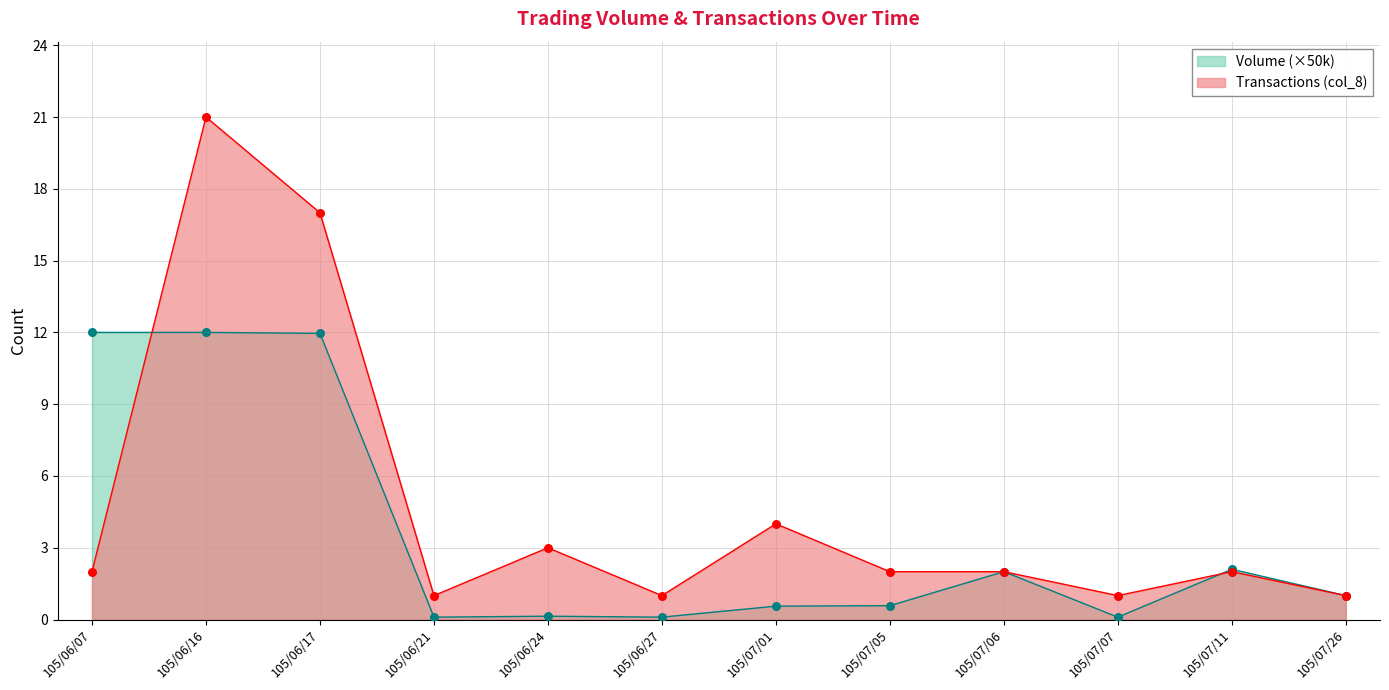

Which series reaches the minimum Y coordinate?

Volume (col_1)